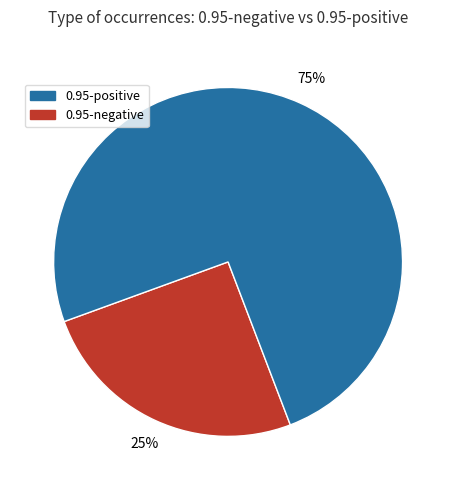

To the nearest percent, what is the average slice percentage?

50%